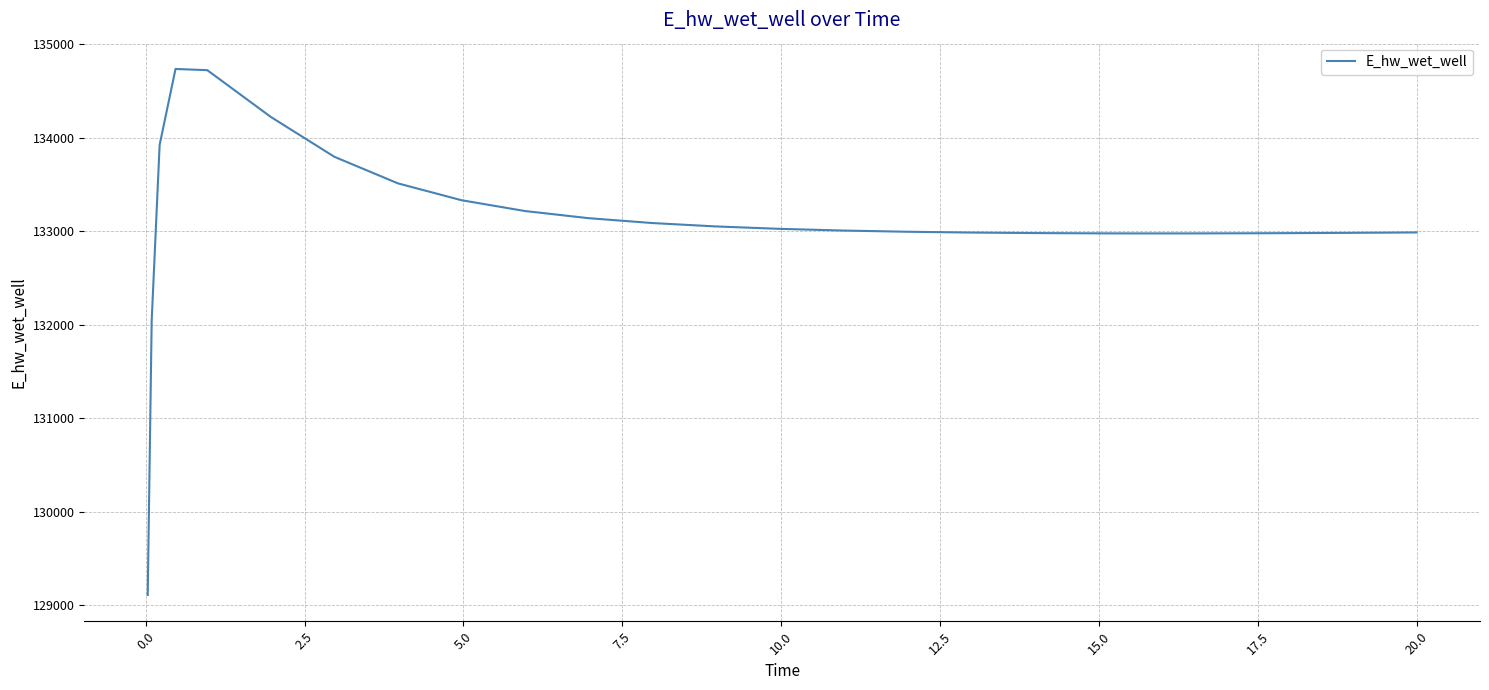

What is the greatest value displayed?

134736.5